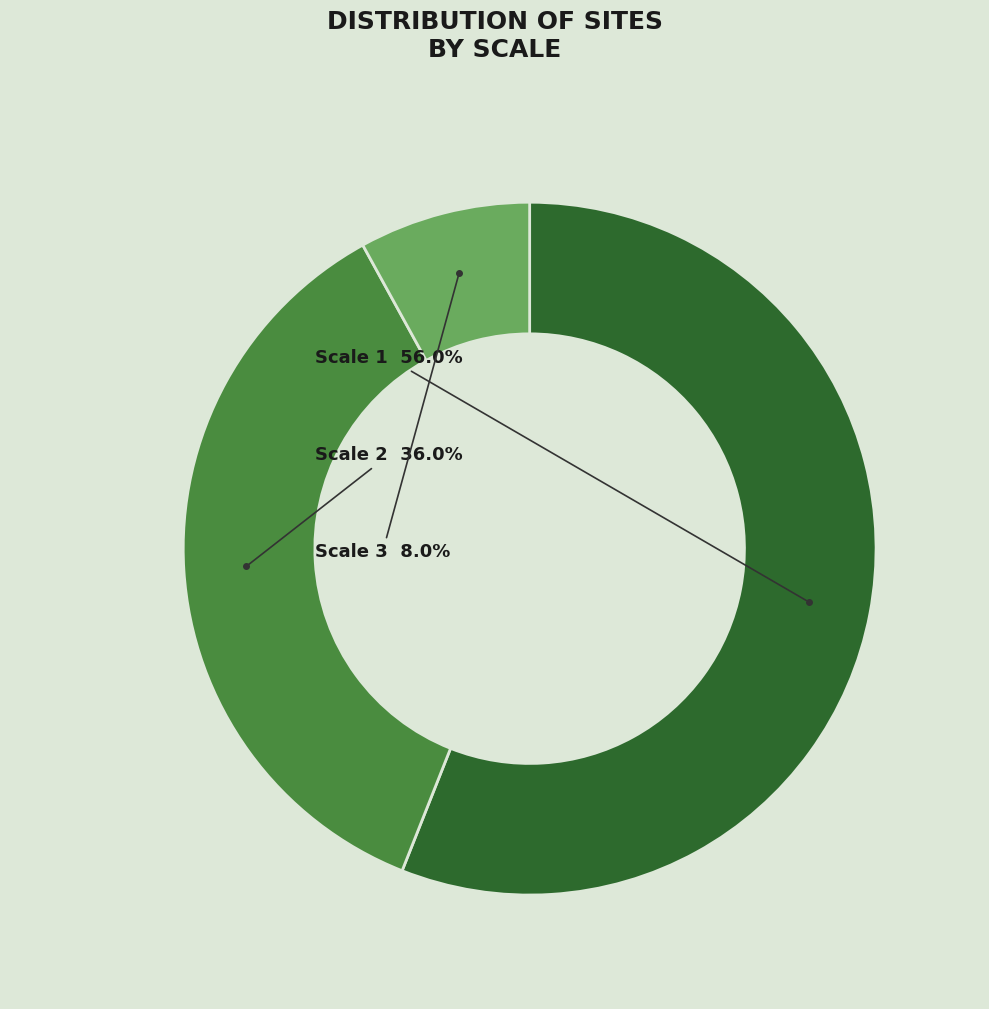

Does any single category account for the majority?

Yes